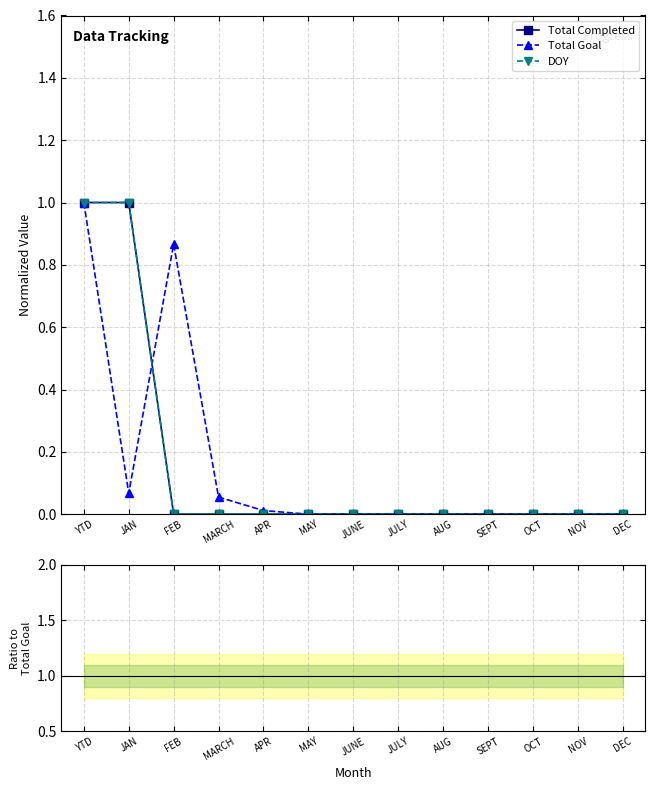

True or false: DOY and Total Completed cross at least once.

False